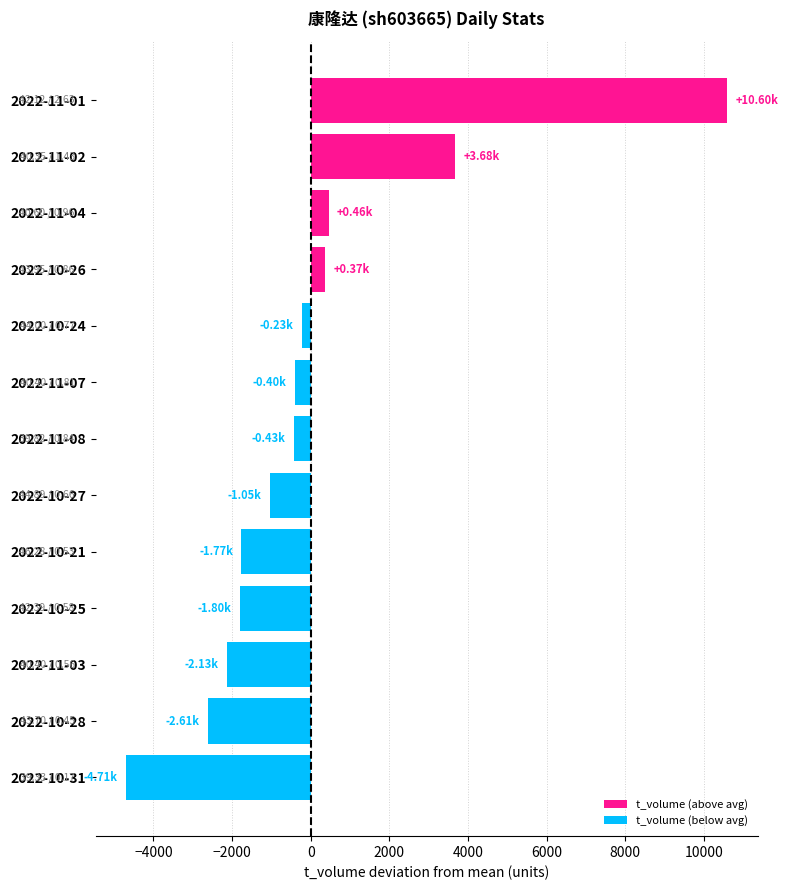

Where is the data nearest to the value 2947?

2022-11-02